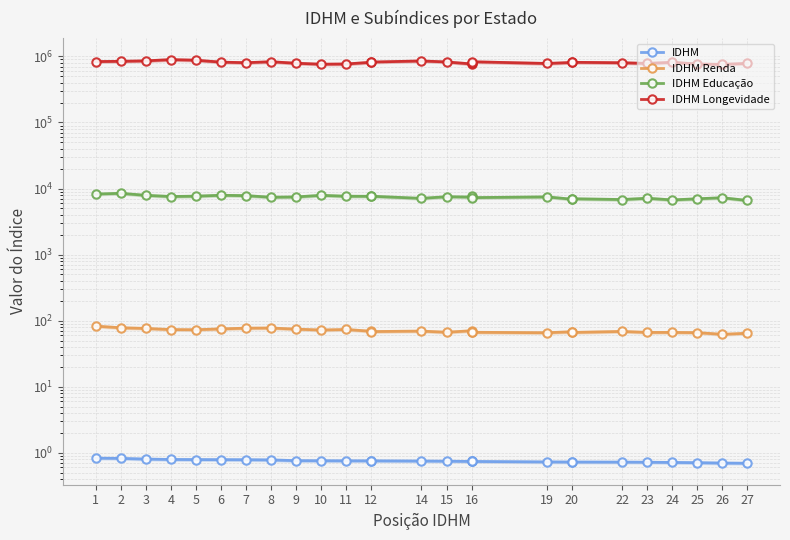

Is it true that IDHM Renda equals 68.4 at 14?

True